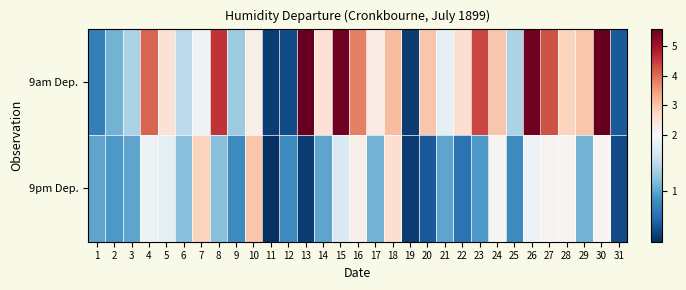

Reading right to left, extract all data points from this chart.

9am Dep.: 31=0.4	30=5.6	29=3.0	28=2.8	27=4.3	26=5.5	25=1.4	24=3.0	23=4.4	22=2.6	21=1.8	20=3.0	19=0.2	18=3.1	17=2.3	16=3.8	15=5.5	14=2.5	13=5.6	12=0.3	11=0.2	10=2.2	9=1.3	8=4.6	7=1.9	6=1.5	5=2.5	4=4.1	3=1.4	2=1.1	1=0.7
9pm Dep.: 31=0.3	30=2.1	29=1.1	28=2.1	27=2.1	26=1.9	25=0.8	24=2.1	23=0.9	22=0.6	21=1.0	20=0.4	19=0.2	18=2.6	17=1.1	16=2.2	15=1.7	14=1.0	13=0.2	12=0.8	11=0.1	10=3.0	9=0.8	8=1.2	7=2.8	6=1.2	5=1.8	4=1.9	3=1.0	2=0.9	1=1.0